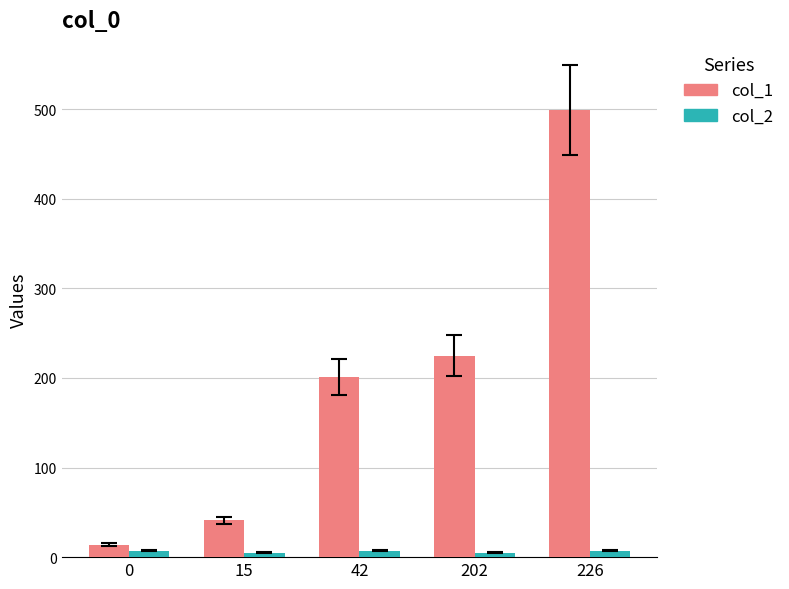

The col_1 series shows 733 at 226. True or false?

False